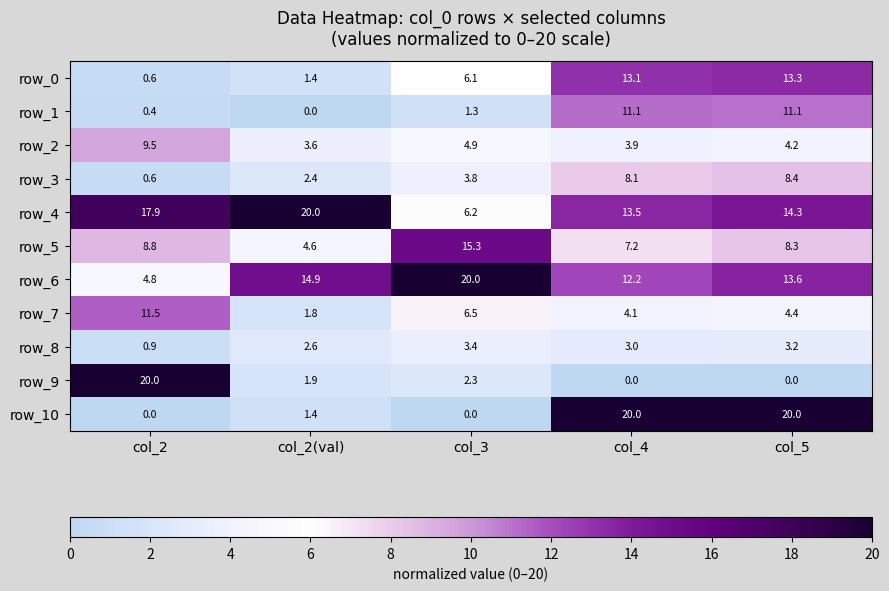

True or false: row_4 has a value of 14.3 at col_5.

True